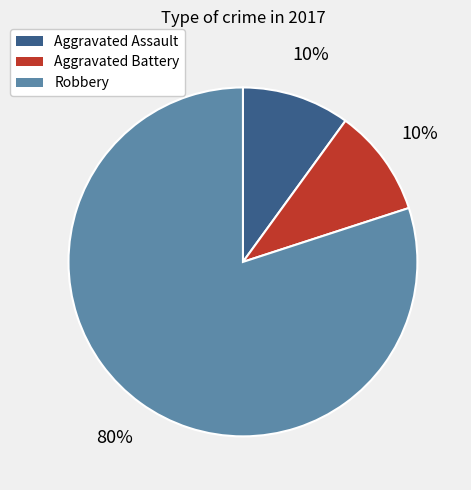

True or false: Aggravated Assault accounts for 22% of the total.

False